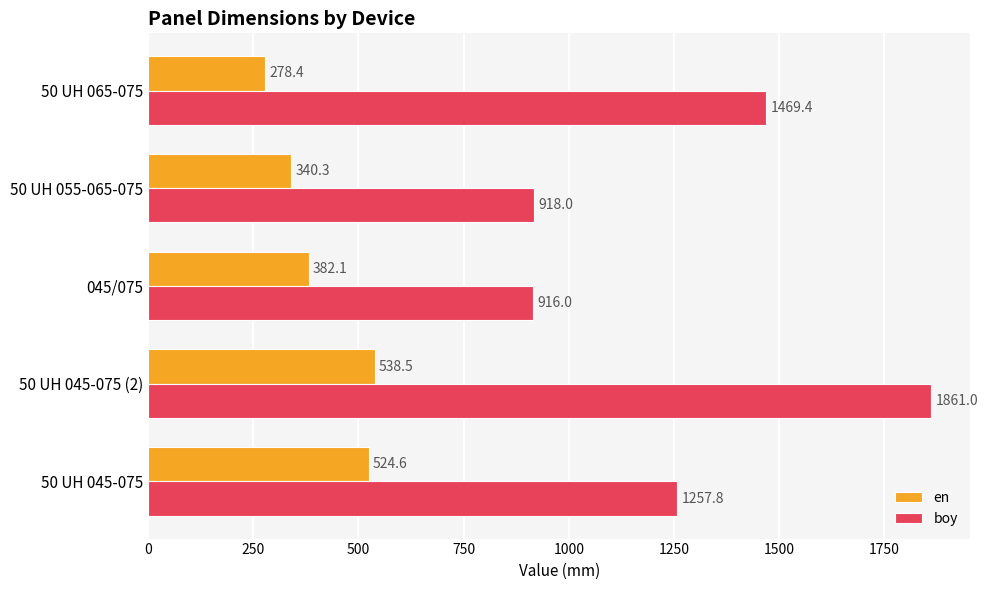

What is the difference between the second highest and minimum values in the boy series?

553.4